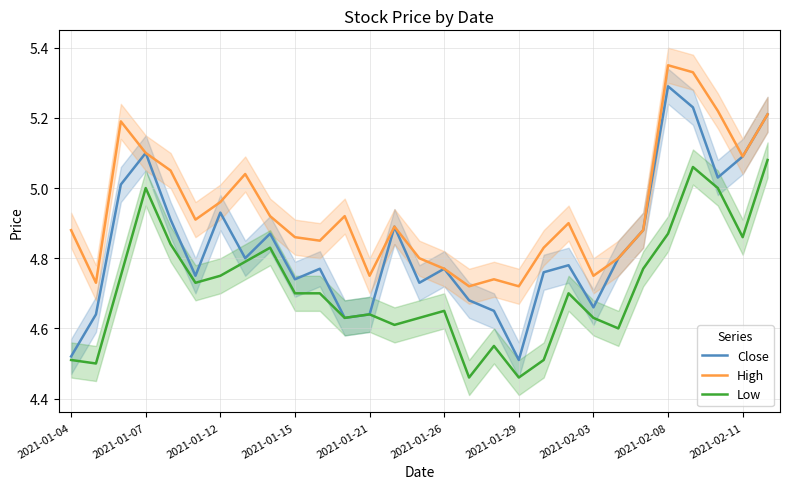

True or false: High and Low intersect in this chart.

False